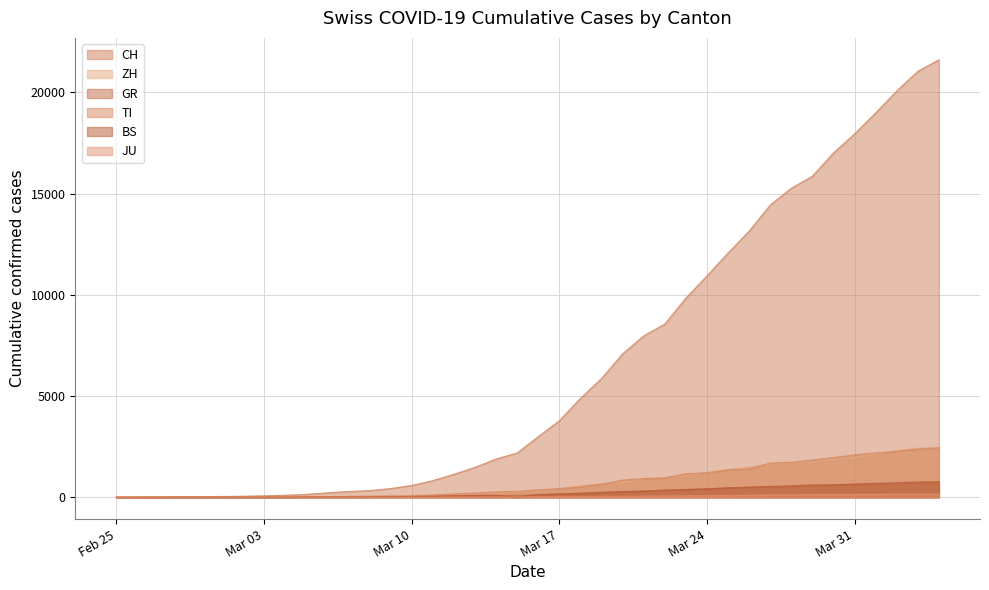

How many values in the GR series exceed 118?

19